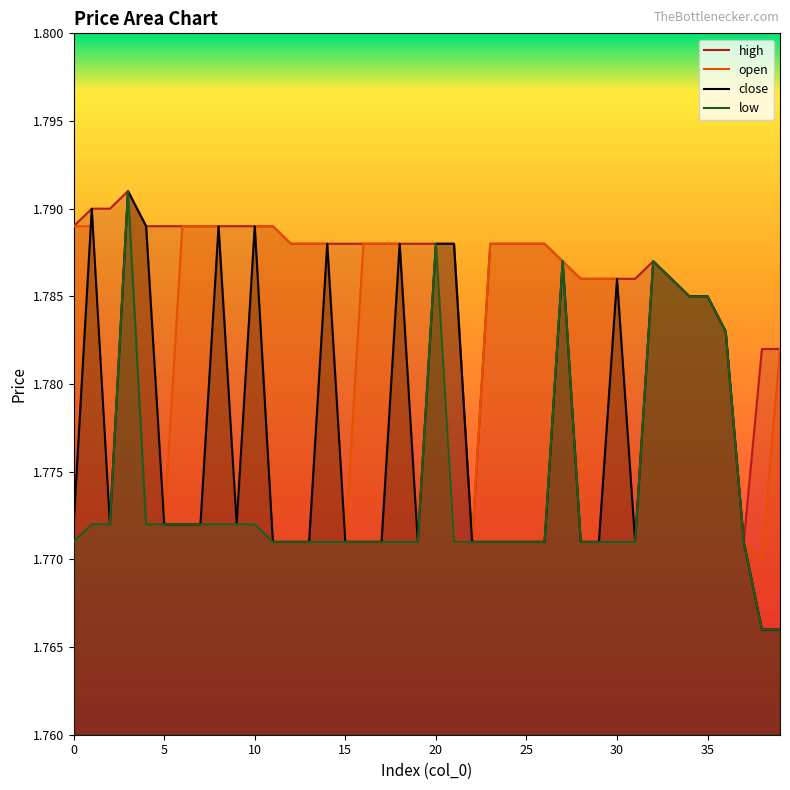

Which series has the widest spread of values?

low